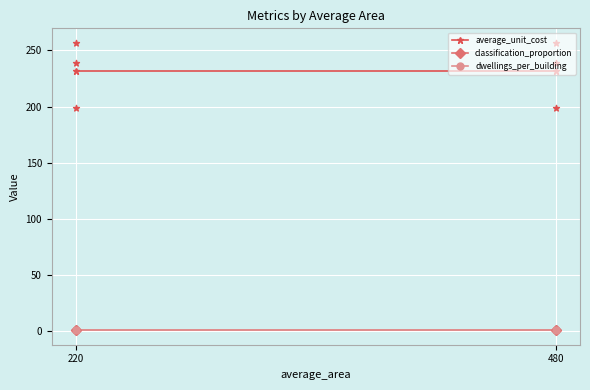

Which series reaches the maximum Y coordinate?

average_unit_cost